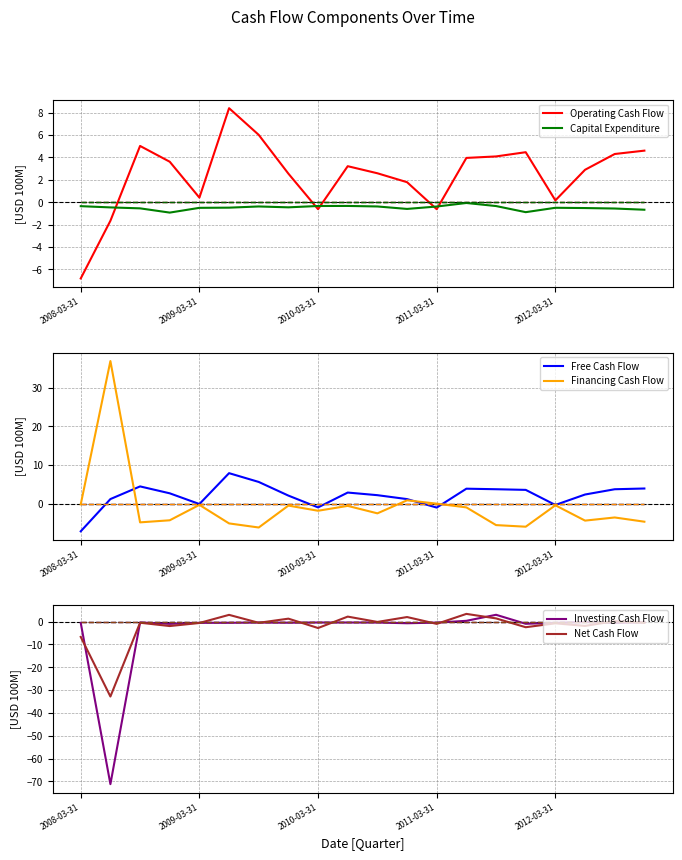

Which series changed the most between 2008-12-31 and 2010-12-31?

Financing Cash Flow